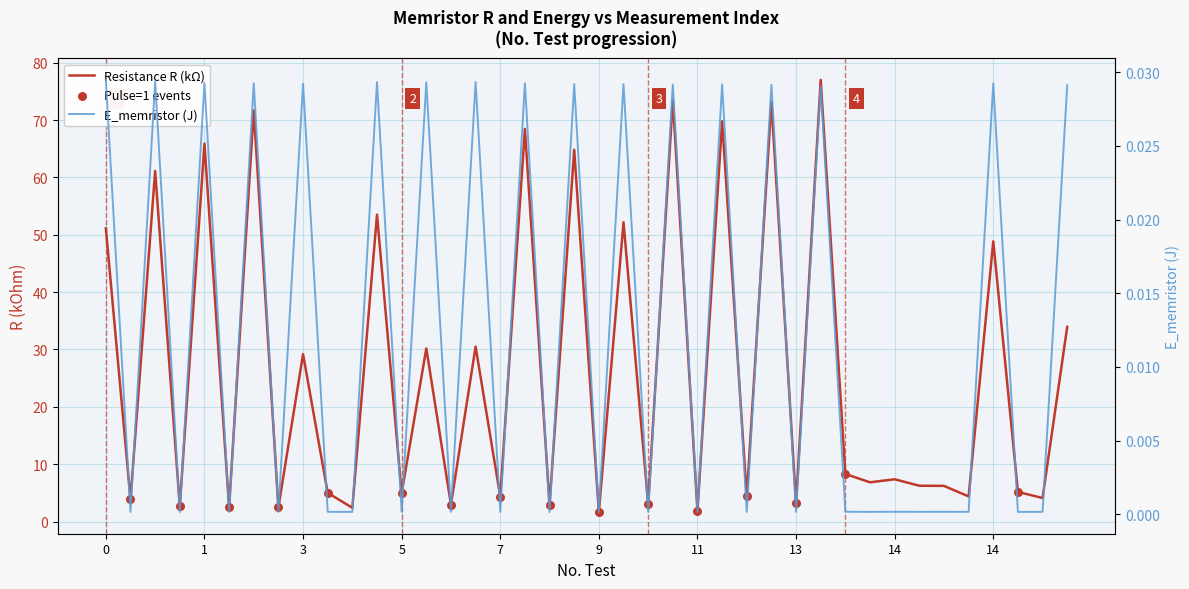

Which series has the largest Y range (max minus min)?

R